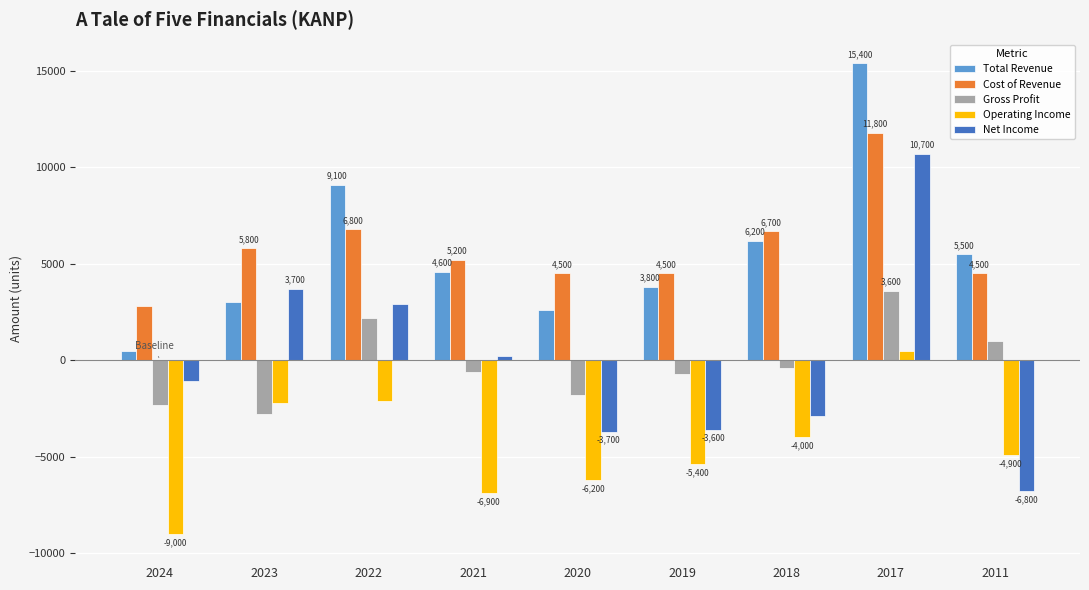

What is the maximum value shown in the chart?

15400